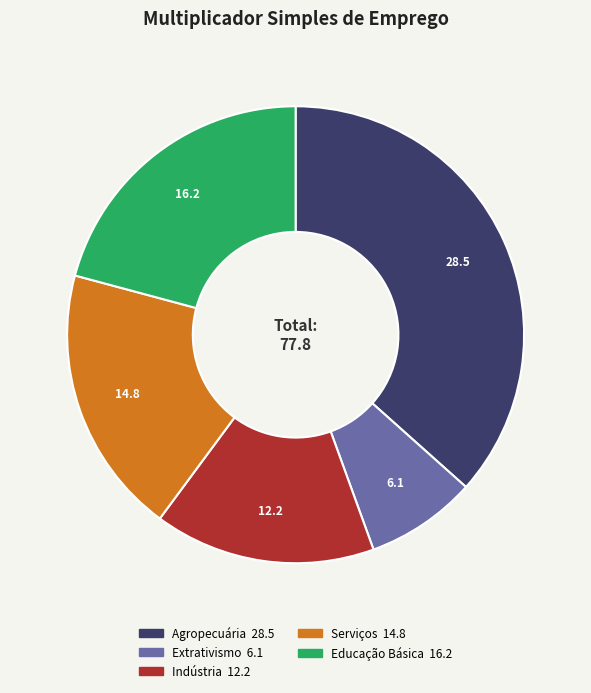

What is the ratio of the value at Extrativismo to the value at Indústria?

0.5